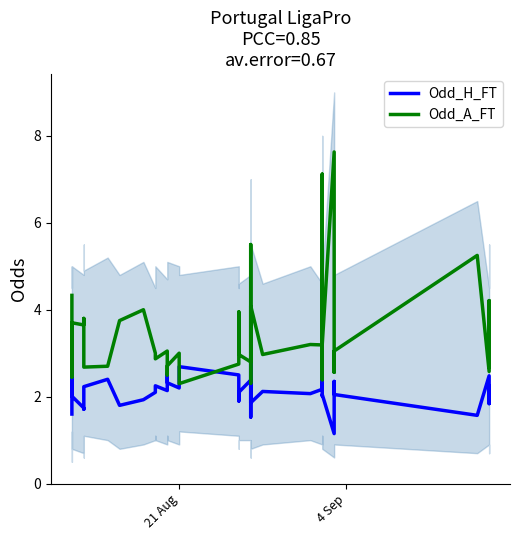

Rank the series by their average value, from lowest to highest.

Odd_H_FT, Odd_A_FT